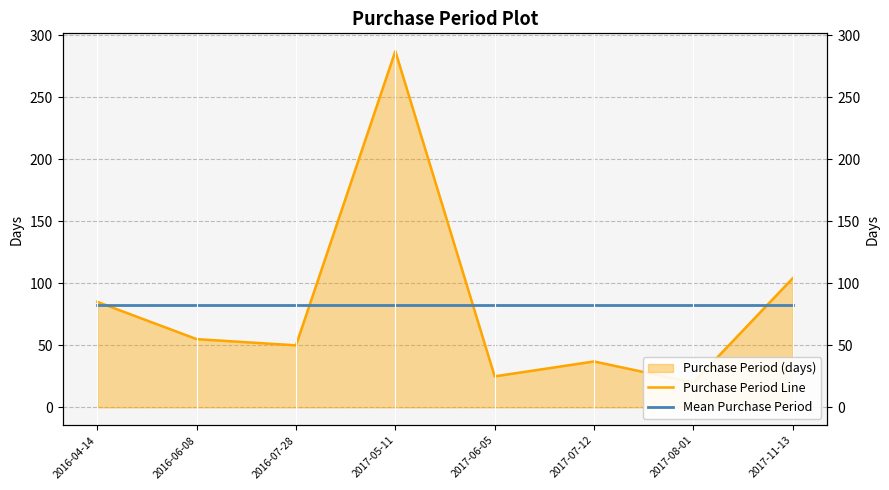

At which label is Purchase Period Line closest to 153?

2017-11-13